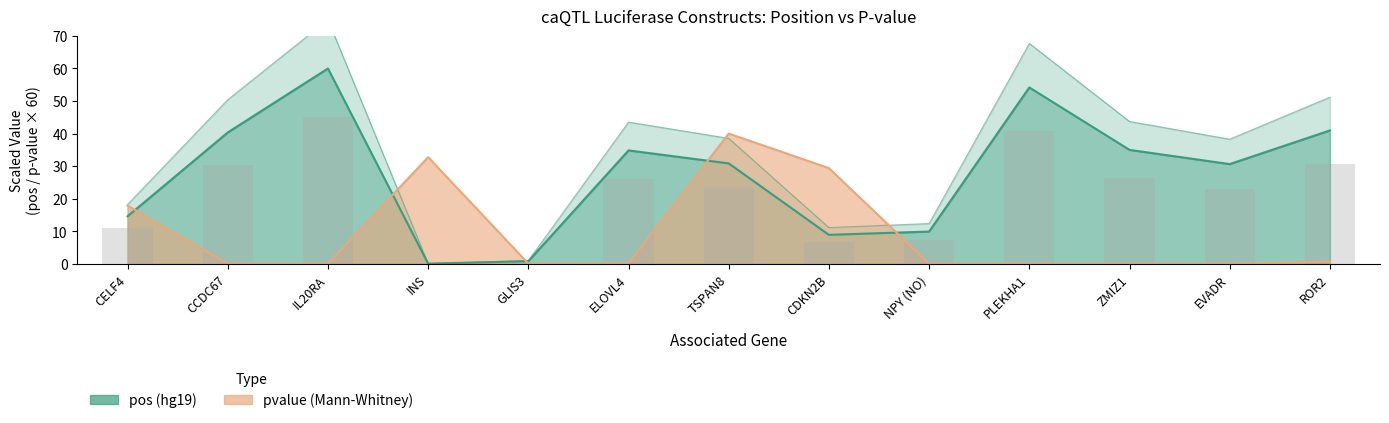

What is the difference between the second highest and minimum values in the pvalue (Mann-Whitney) series?

32.7